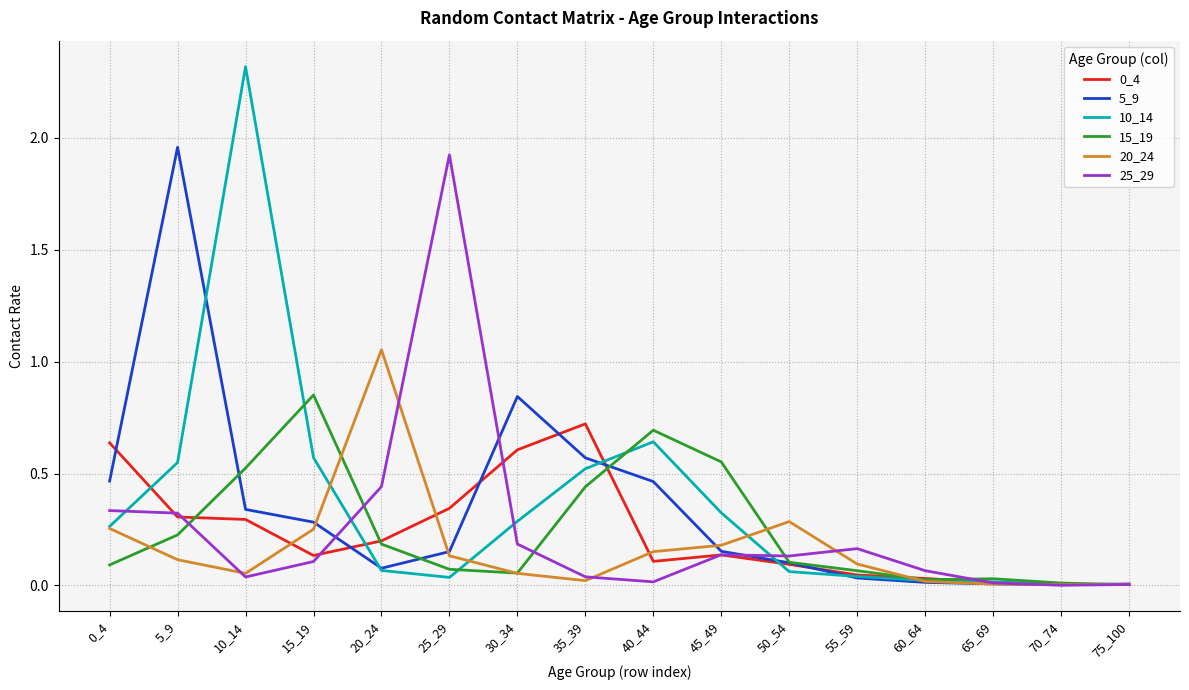

What is the greatest value displayed?

2.3